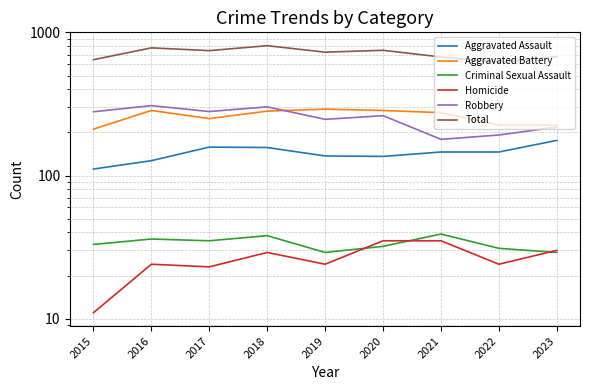

Between 2017 and 2018, which series saw the biggest shift?

Total